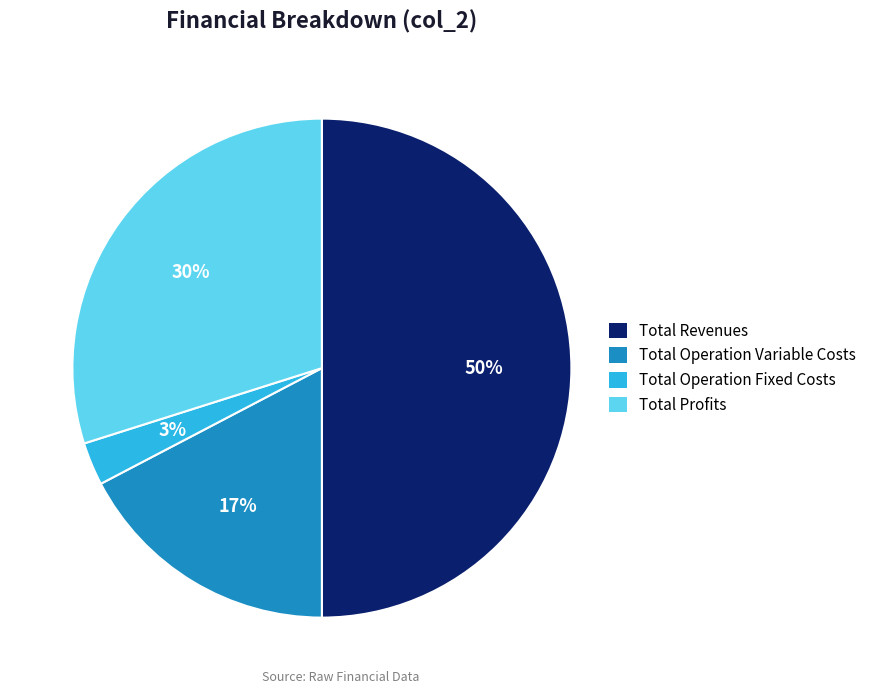

How many segments does this pie chart have?

4